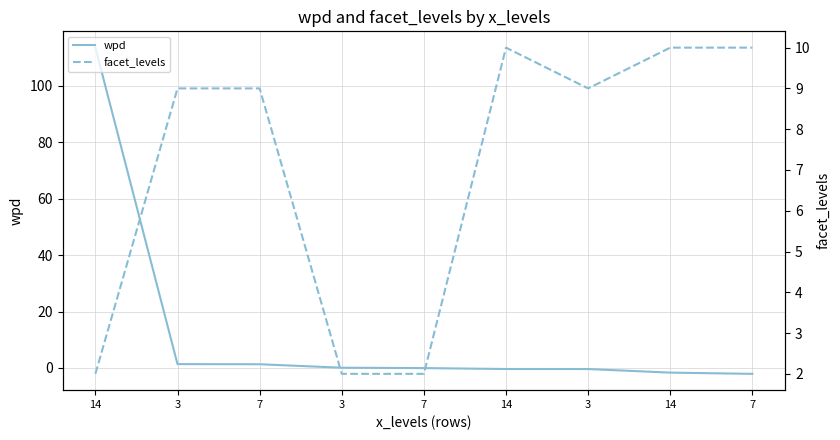

What is the average value of the facet_levels series?

7.0